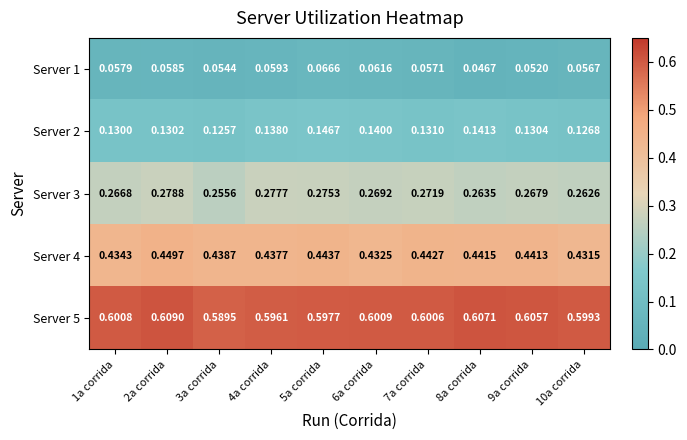

Is the value of Server 4 at 5a corrida greater than the value of Server 1 at 8a corrida?

Yes